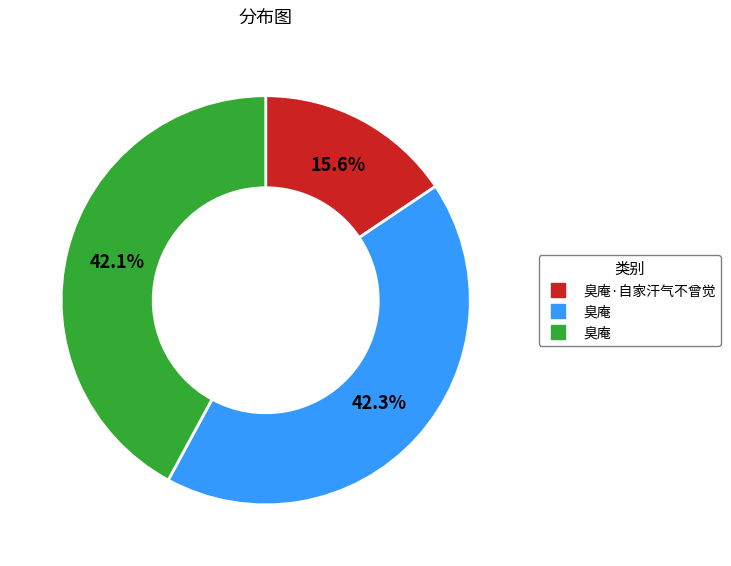

Is there any slice that represents more than half of the pie?

No